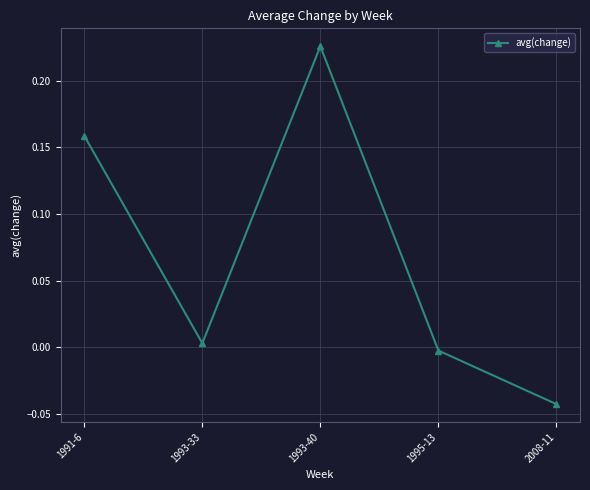

What is the label of the 2nd point from the left?

1993-33